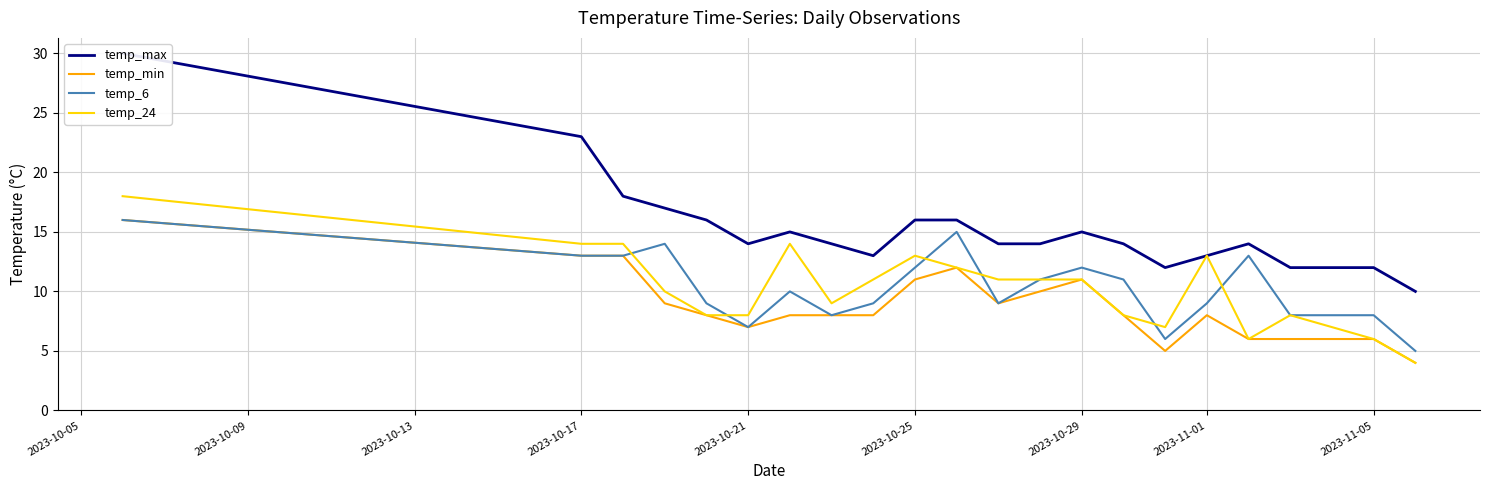

Is this an area chart (filled region under the line)?

No